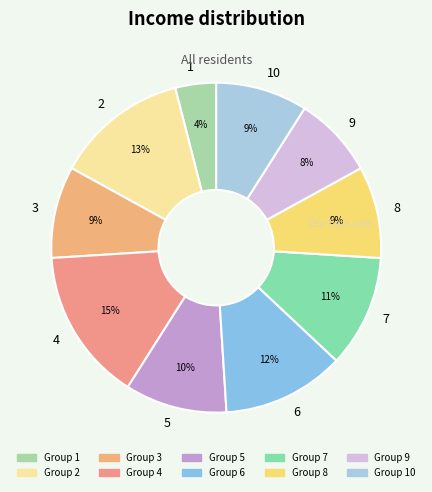

Combined, do 7 and 9 account for over 50%?

No